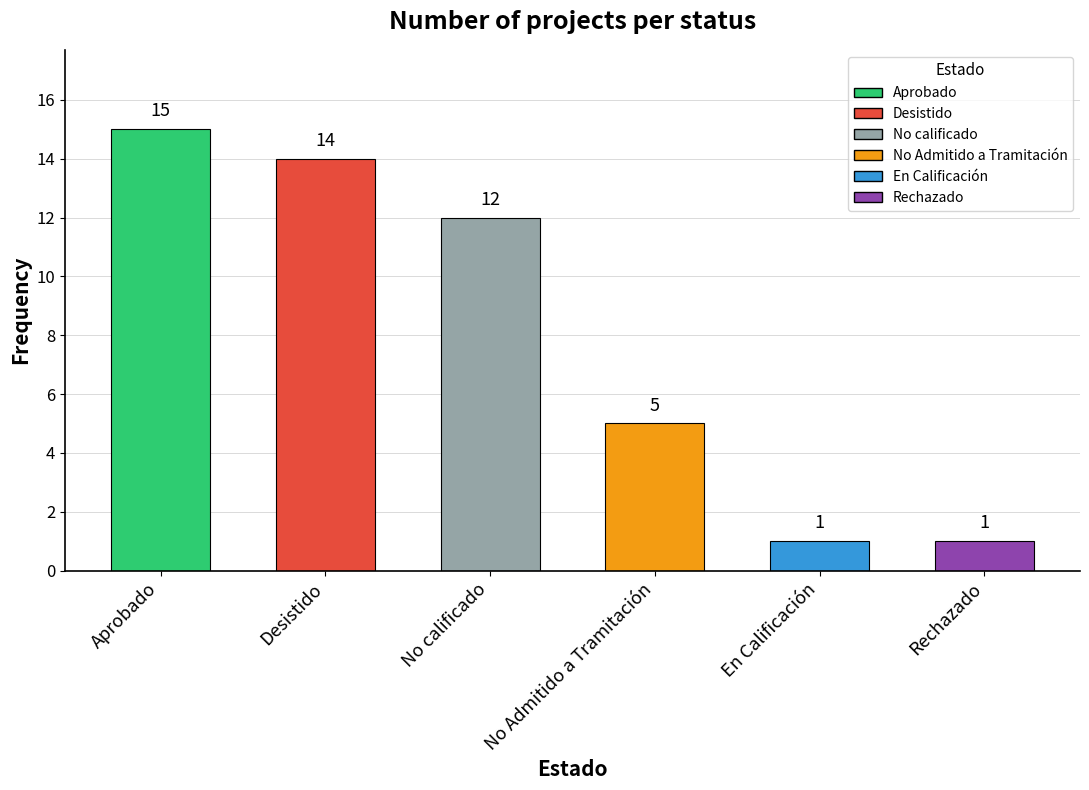

The chart shows a value of 12 at No calificado. True or false?

True